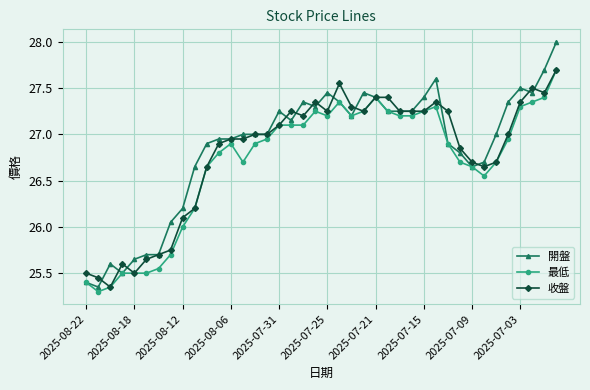

Which series has the largest range (max minus min)?

開盤